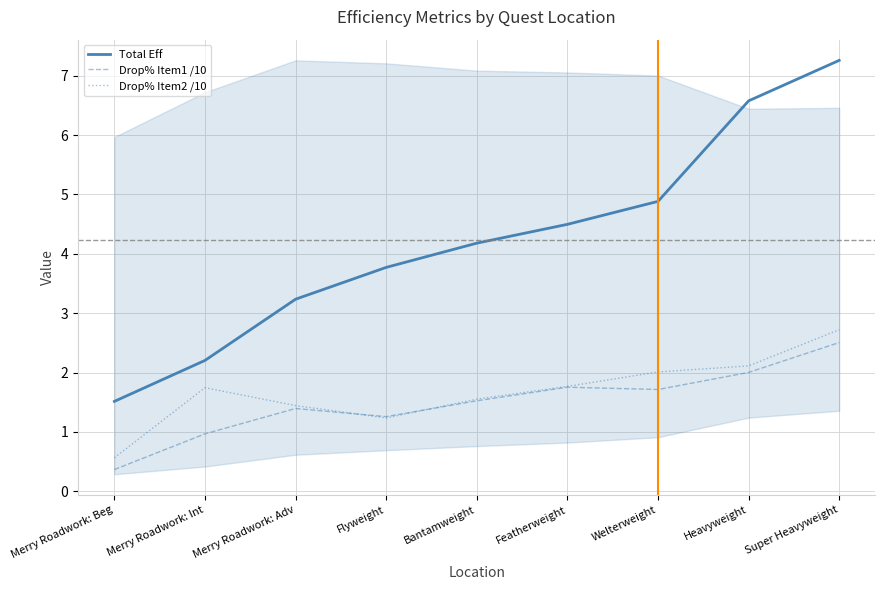

Reading left to right, transcribe all the data shown in this chart.

Total Eff: Merry Roadwork: Beg=1.5	Merry Roadwork: Int=2.2	Merry Roadwork: Adv=3.2	Flyweight=3.8	Bantamweight=4.2	Featherweight=4.5	Welterweight=4.9	Heavyweight=6.6	Super Heavyweight=7.3
Drop% Item1 /10: Merry Roadwork: Beg=0.4	Merry Roadwork: Int=1.0	Merry Roadwork: Adv=1.4	Flyweight=1.3	Bantamweight=1.5	Featherweight=1.8	Welterweight=1.7	Heavyweight=2.0	Super Heavyweight=2.5
Drop% Item2 /10: Merry Roadwork: Beg=0.6	Merry Roadwork: Int=1.7	Merry Roadwork: Adv=1.4	Flyweight=1.2	Bantamweight=1.6	Featherweight=1.8	Welterweight=2.0	Heavyweight=2.1	Super Heavyweight=2.7